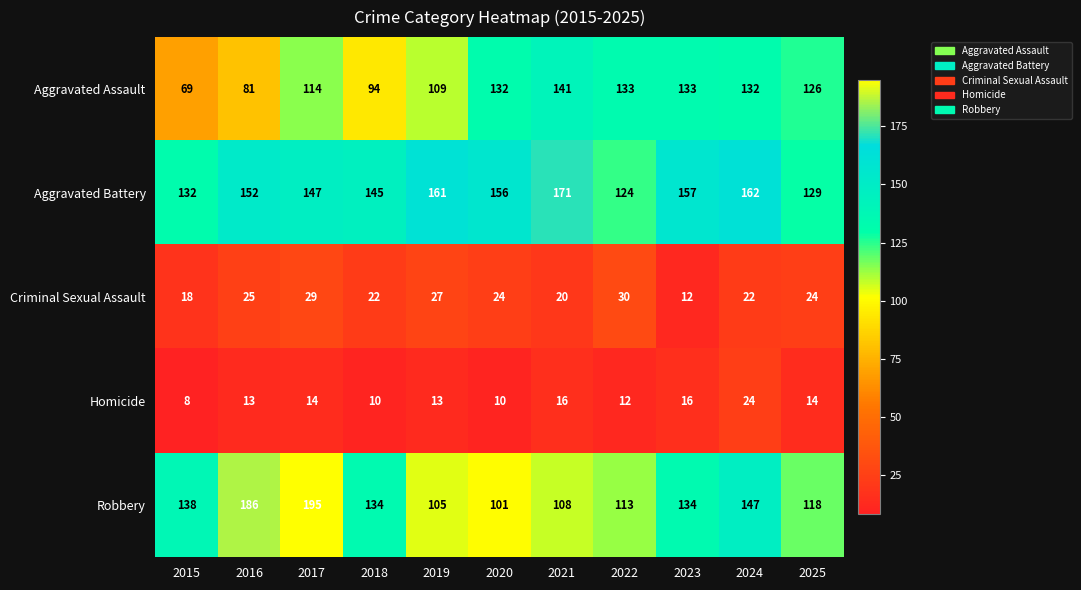

Rank the series by their maximum value, from lowest to highest.

Homicide, Criminal Sexual Assault, Aggravated Assault, Aggravated Battery, Robbery